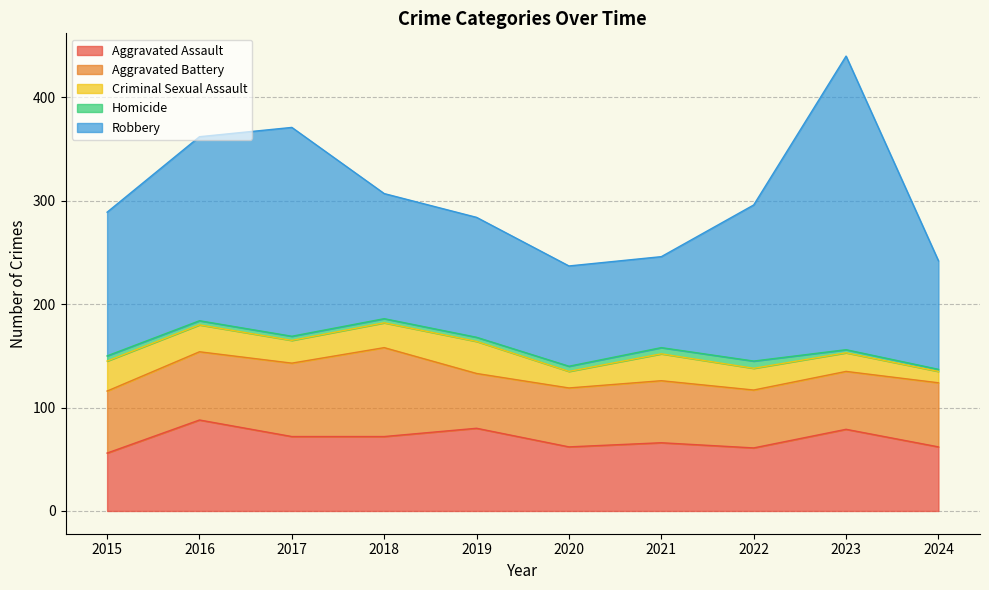

Does the chart display data point markers on the line(s)?

No